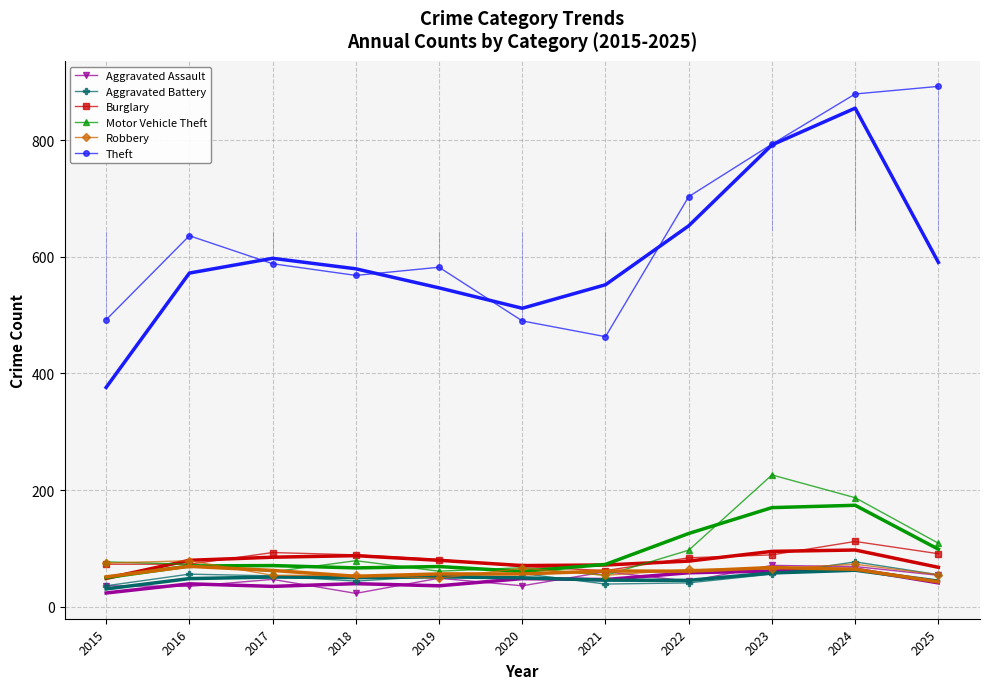

What is the total value across all series at 2020?

785